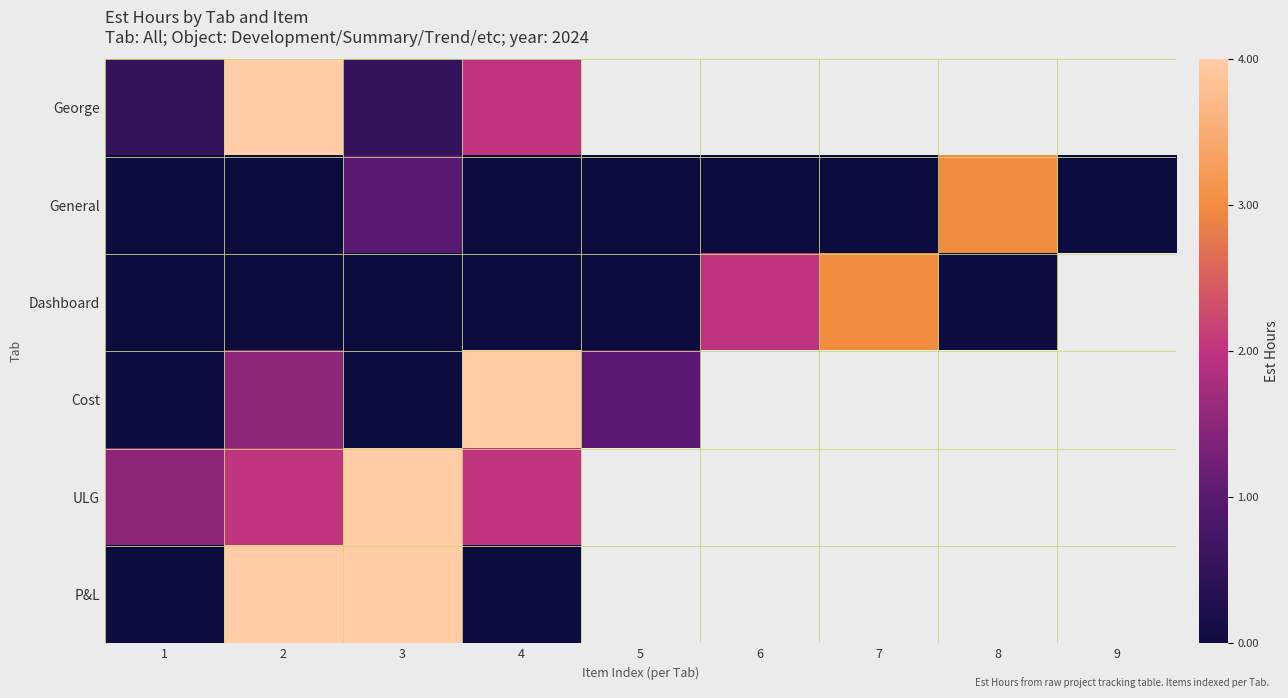

At 2, list the series in order from smallest to largest.

General, Dashboard, Cost, ULG, George, P&L